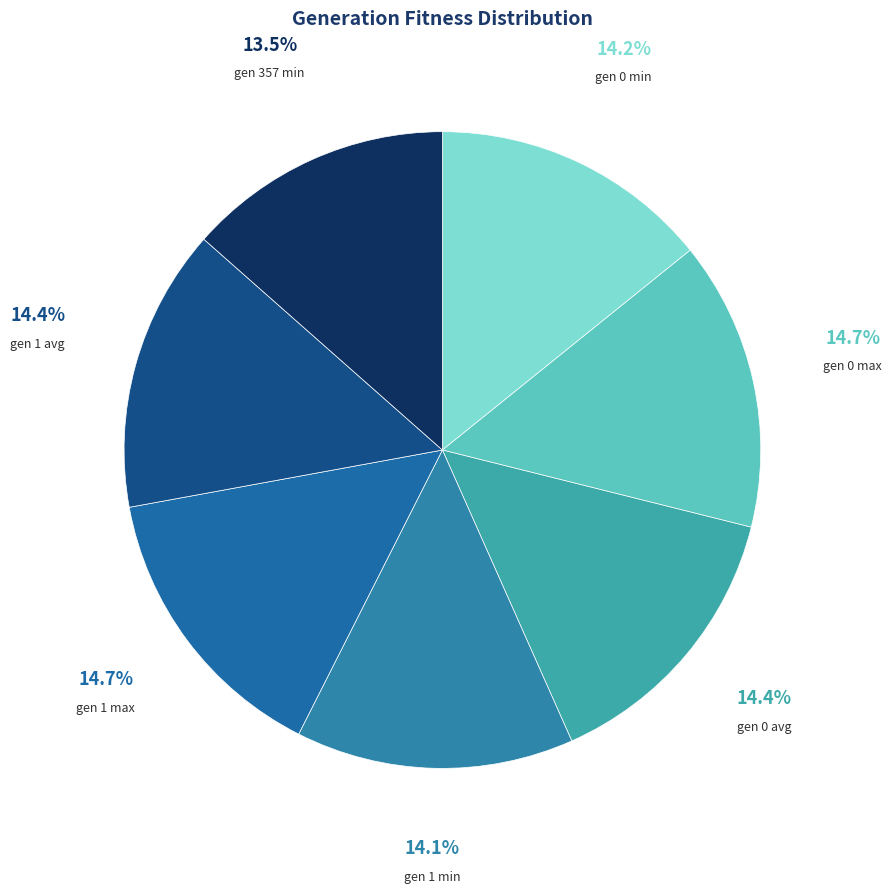

How much of the chart is everything except gen 1 max?

85.3%